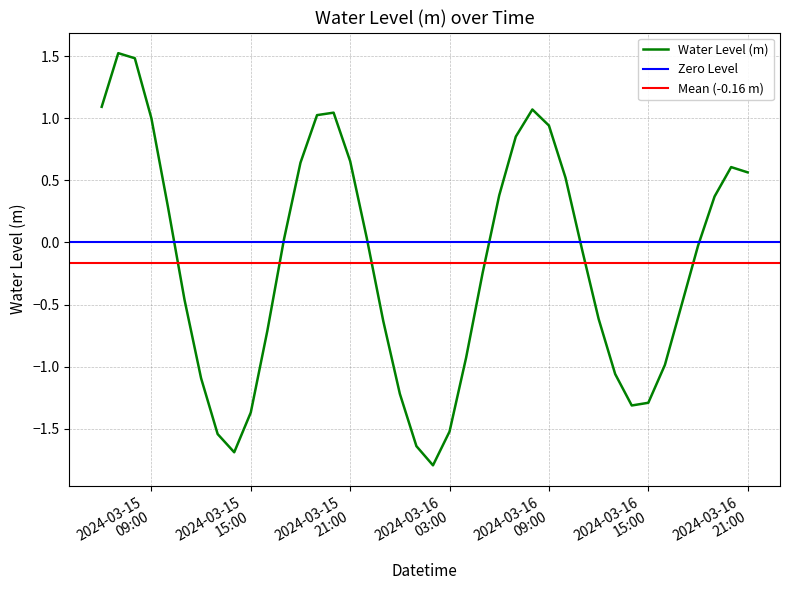

What position from the left is 2024-03-15 11:00:00?

6